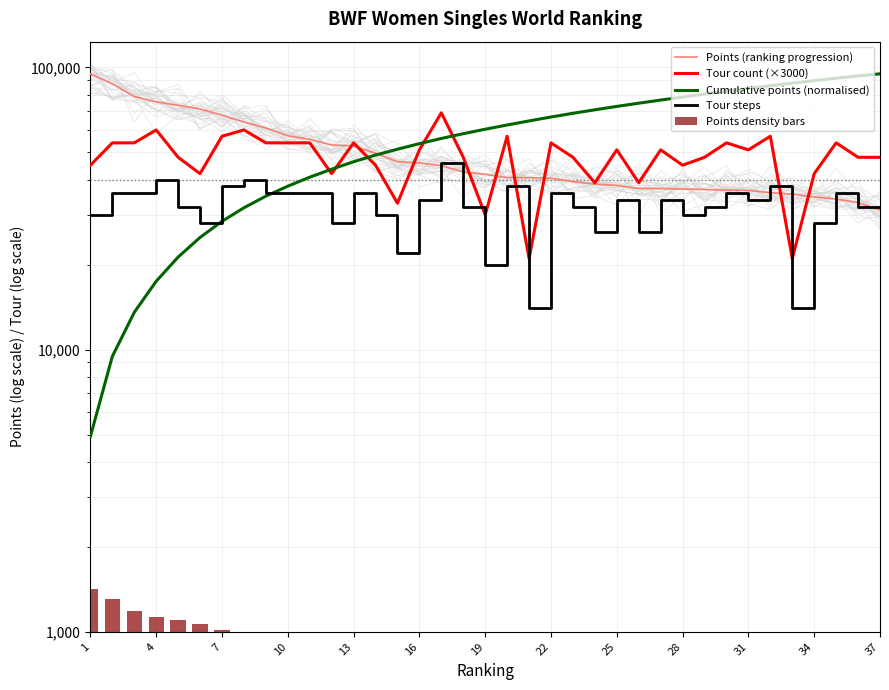

At which label is Cumulative points (normalised) closest to 49880?

13